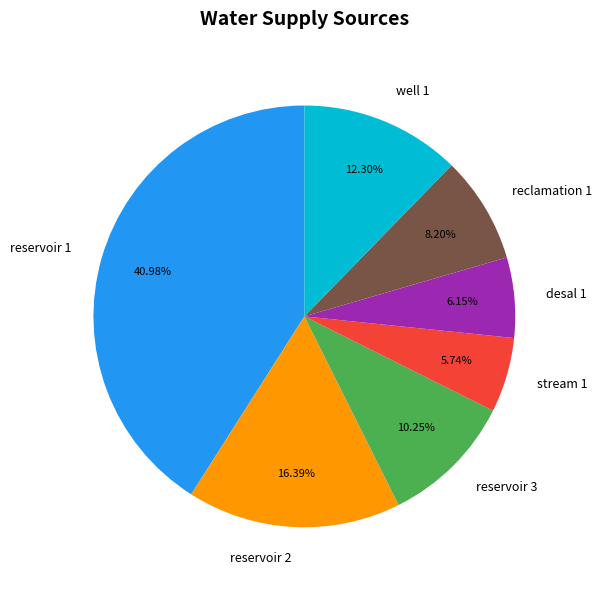

Approximately how many times larger is the value at well 1 compared to reservoir 3?

1.2